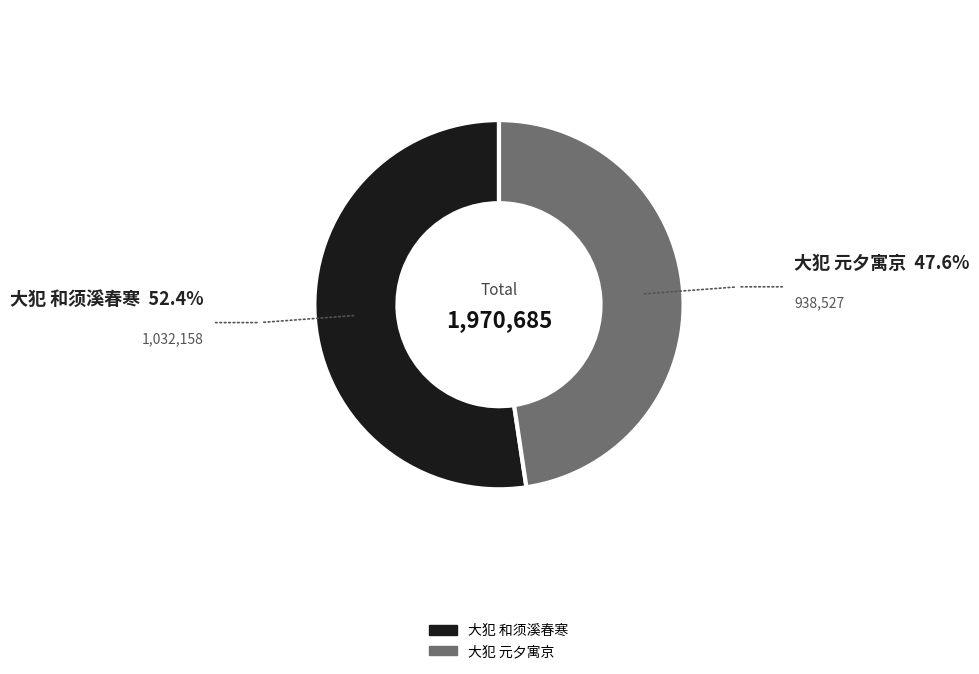

Which slice is the smallest?

大犯 元夕寓京